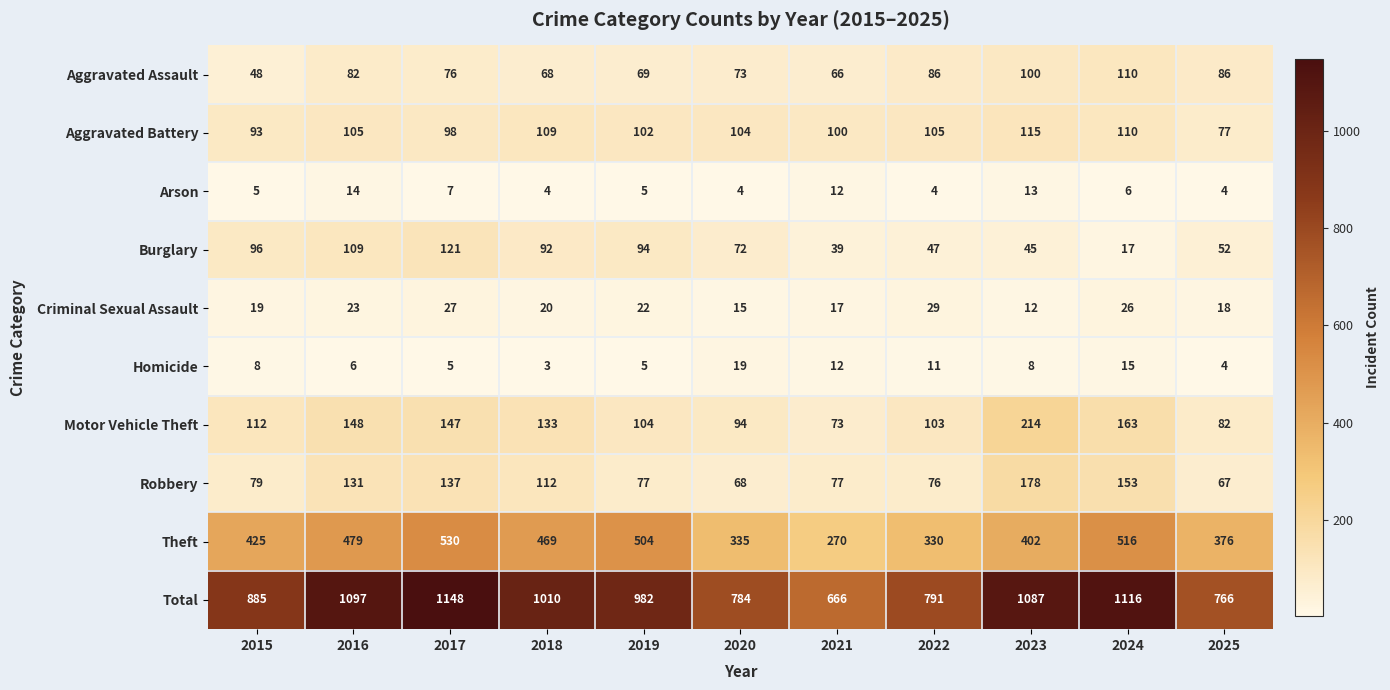

The value of Burglary at 2020 is 46. True or false?

False